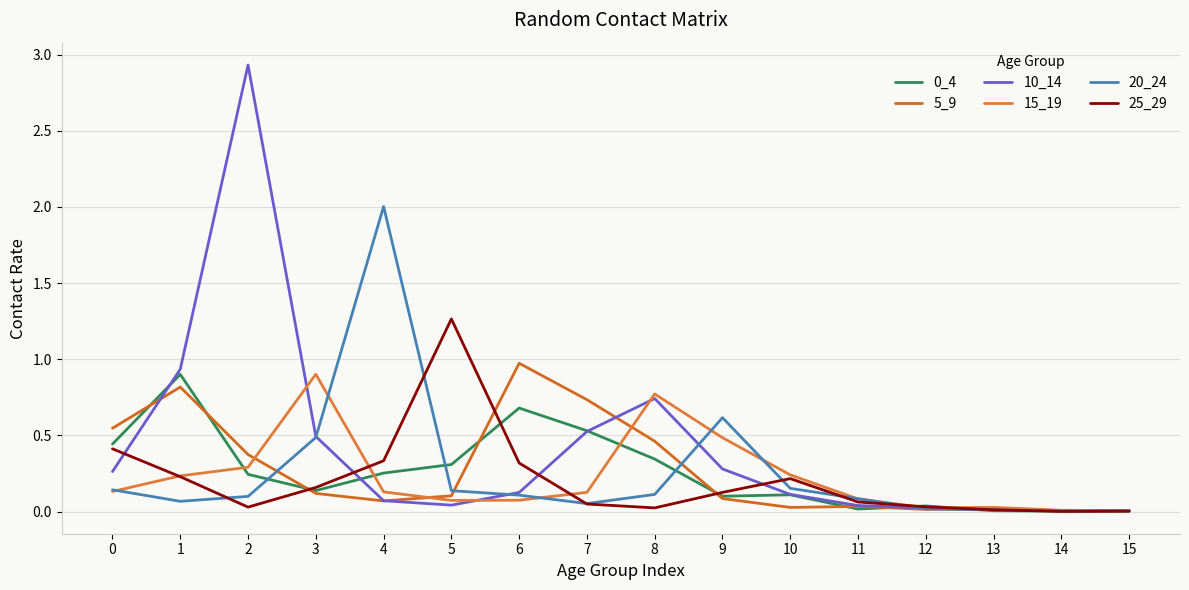

Is this an area chart (filled region under the line)?

No